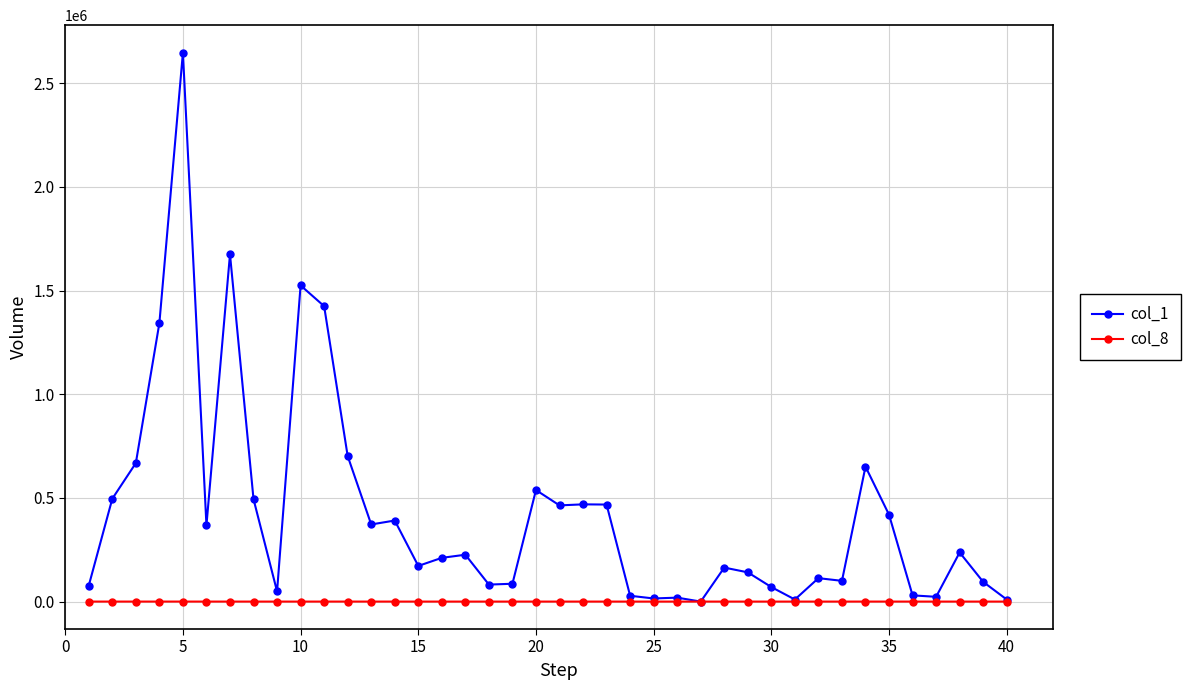

At how many categories does at least one series exceed 934499?

5